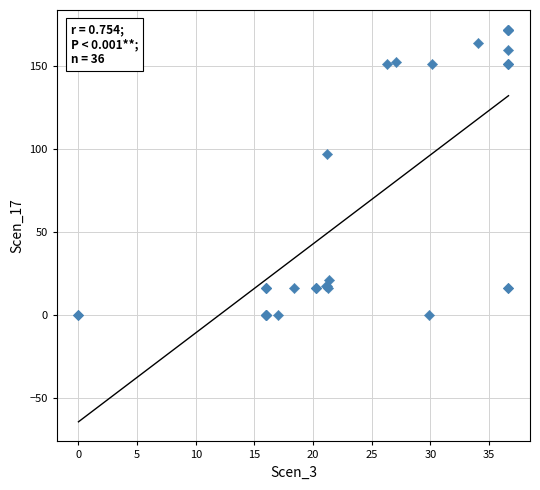

What Y value in the scatter plot is closest to 85?

97.1